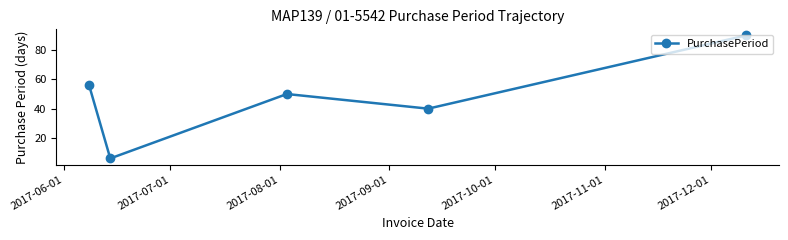

What is the smallest value displayed?

6